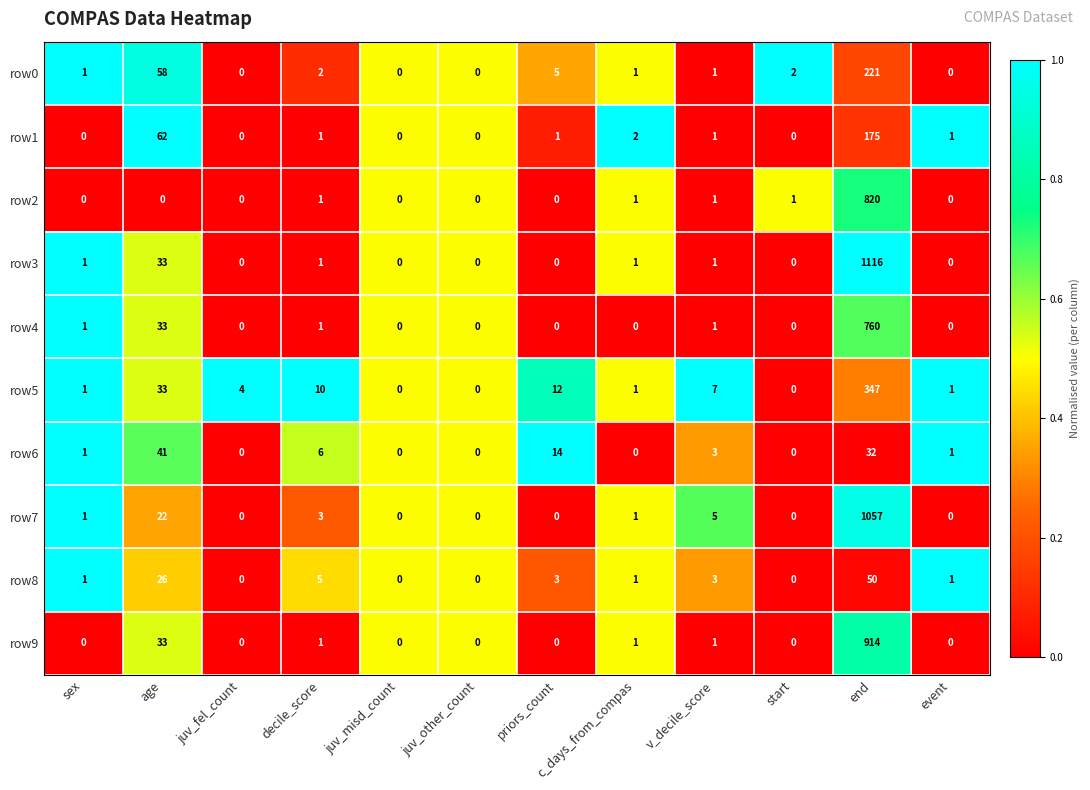

Which series has the largest total across all categories?

row3